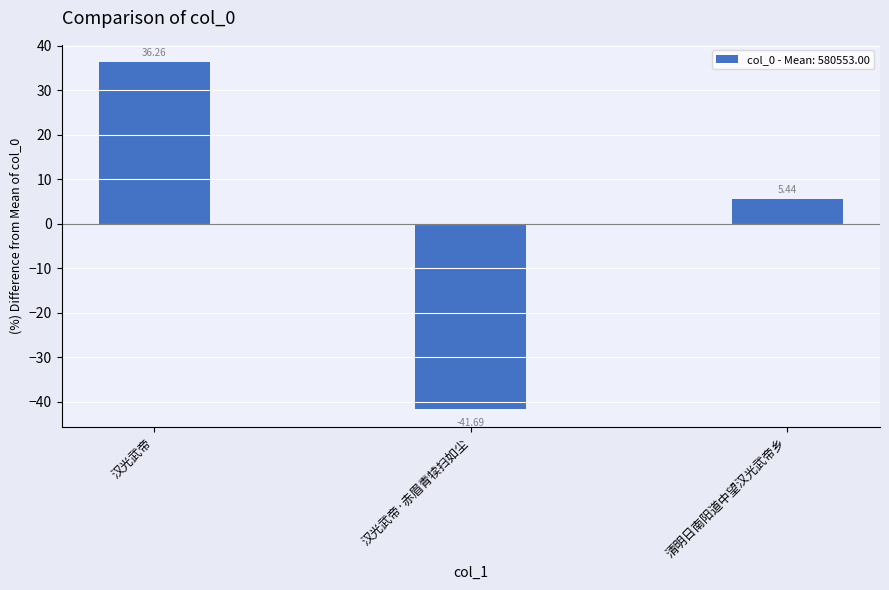

How many values exceed 5?

2